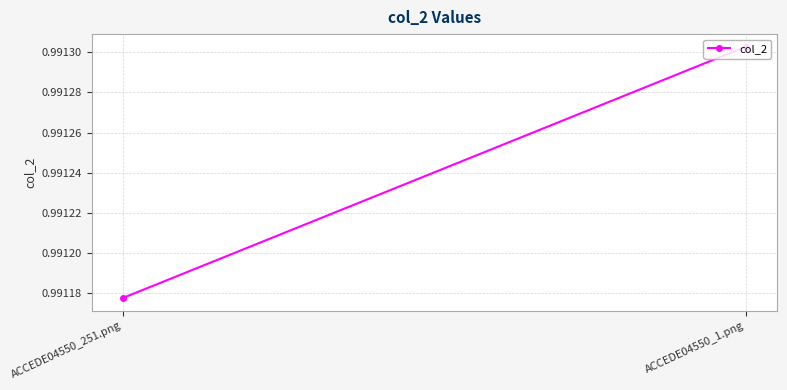

How many categories are shown in the chart?

2